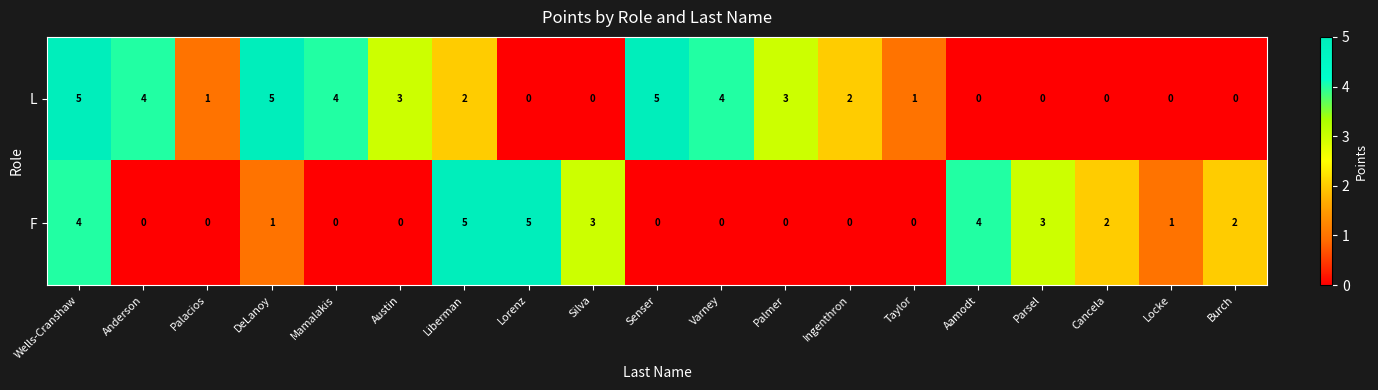

The value of F at Palmer is 0. True or false?

True